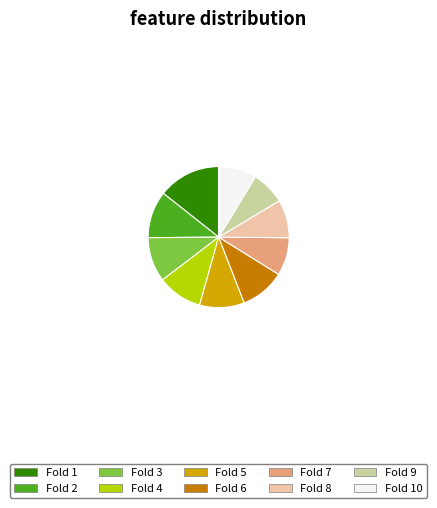

Which category has the biggest portion of the pie?

Fold 1